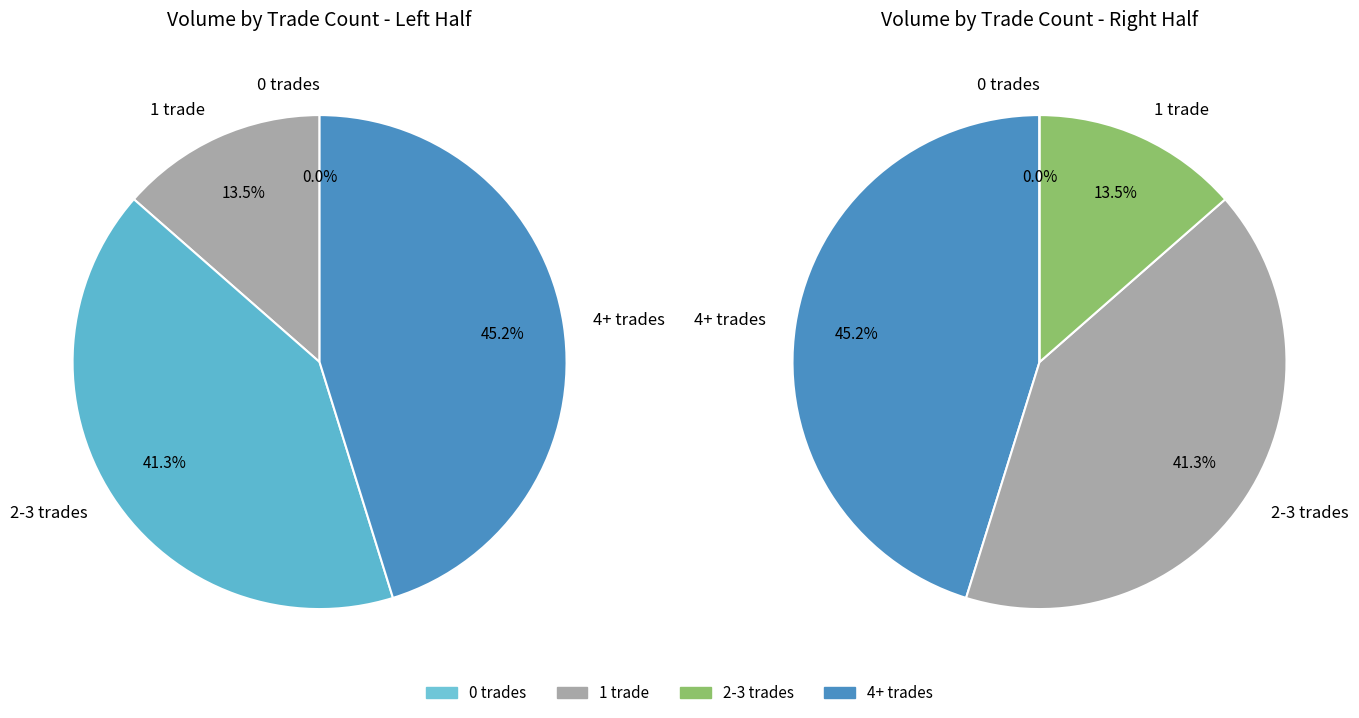

Combined, do 2 and 2 account for over 50%?

No